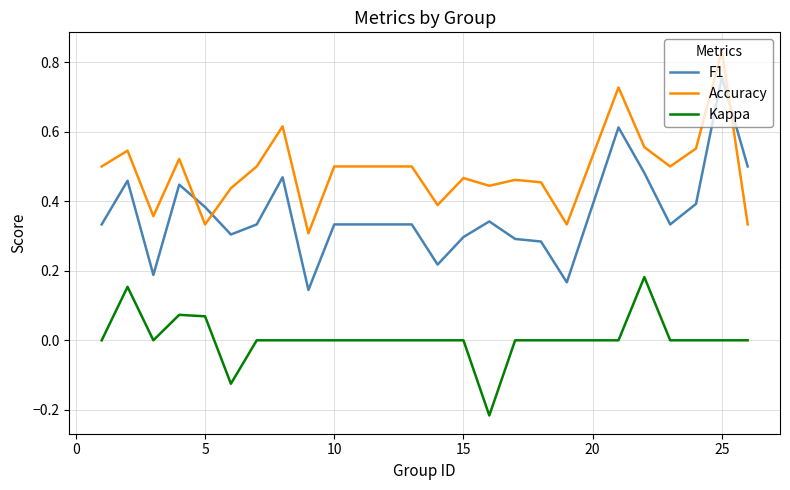

Which series has the largest total across all categories?

Accuracy